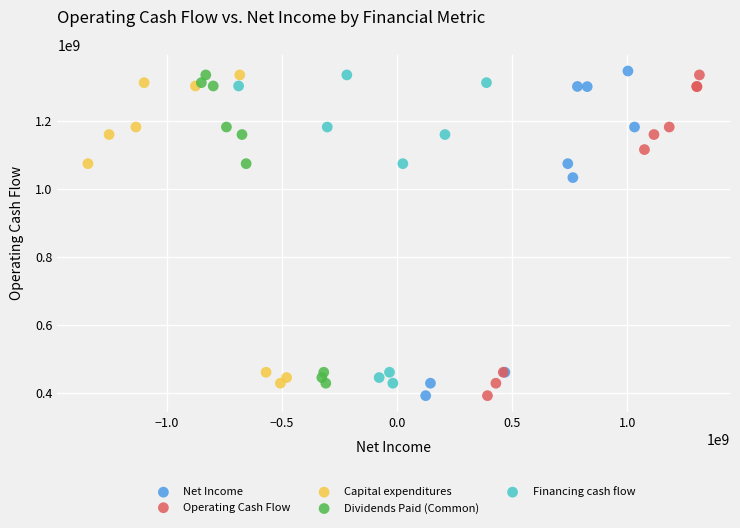

Which series reaches the maximum Y coordinate?

Net Income